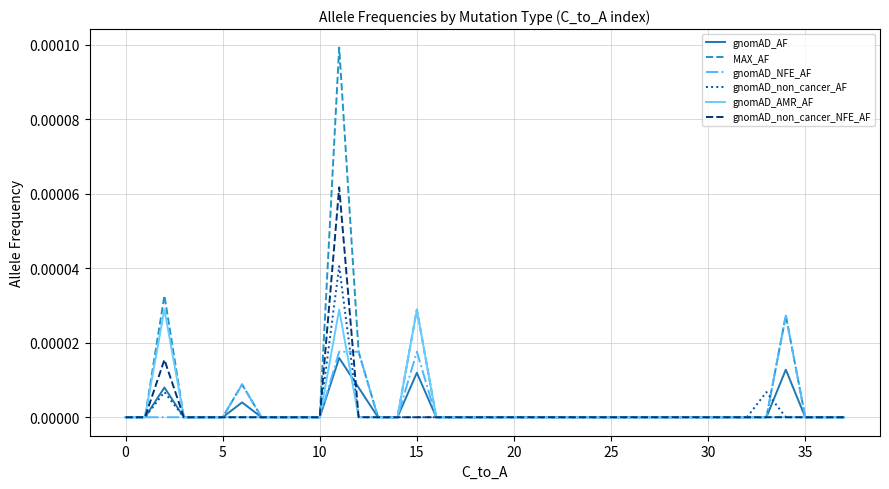

Which series has the largest range (max minus min)?

MAX_AF